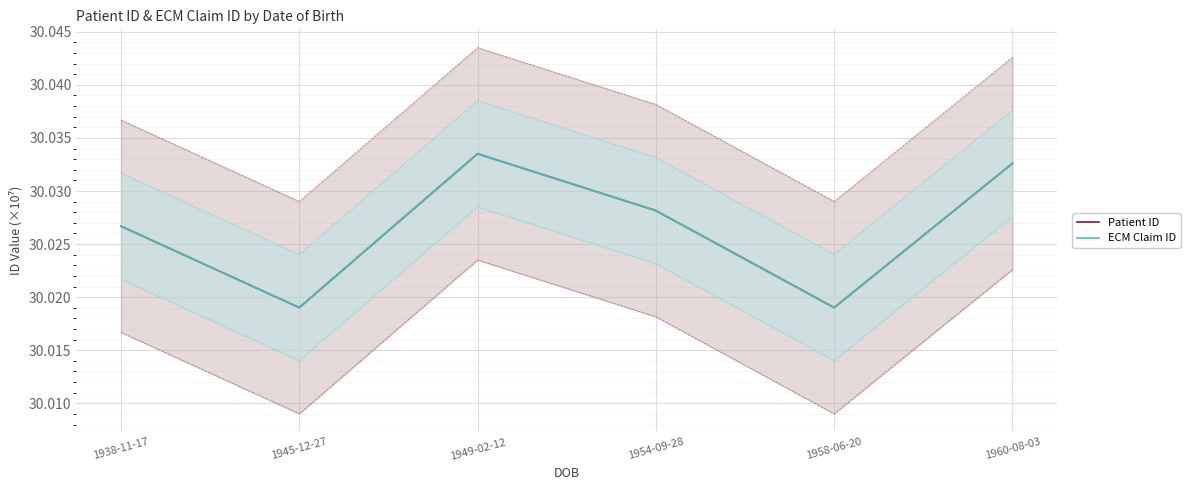

What is the label of the 1st point from the left?

1938-11-17